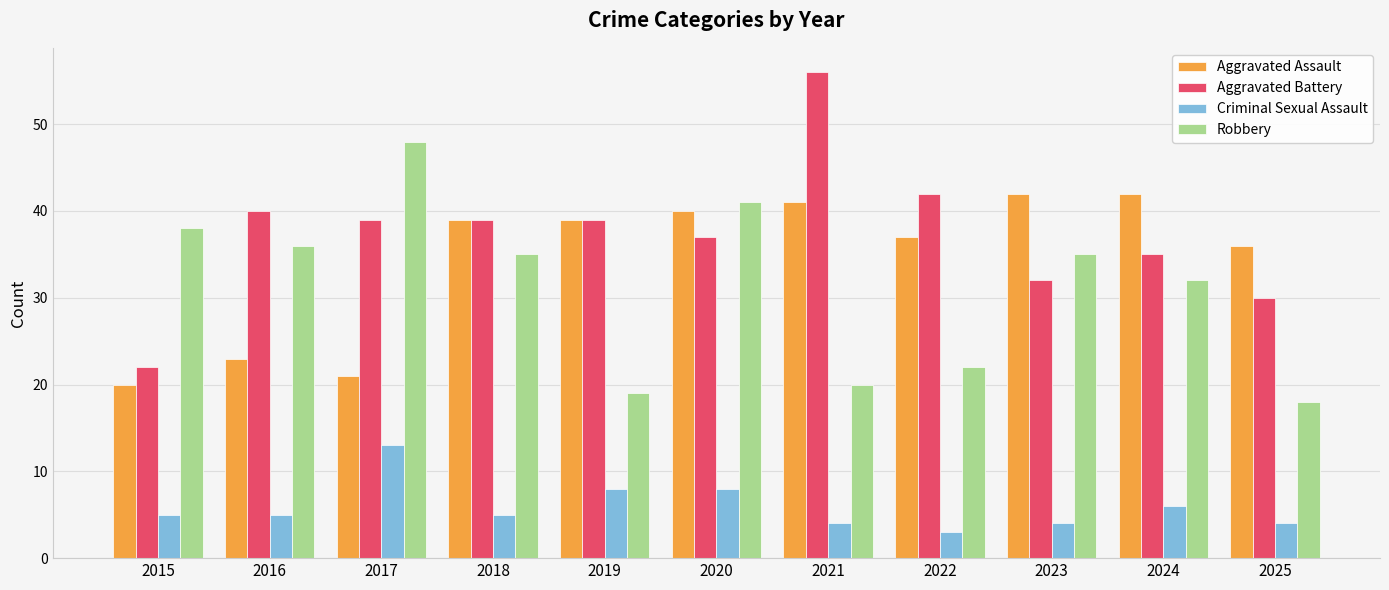

Which series has the largest total across all categories?

Aggravated Battery